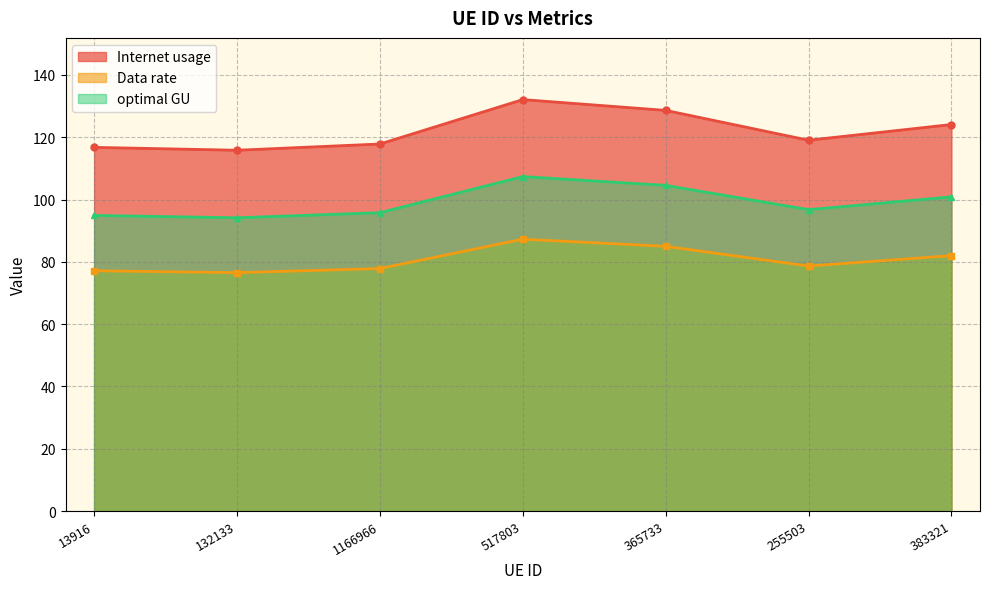

How many interior local peaks does the Internet usage series have?

1